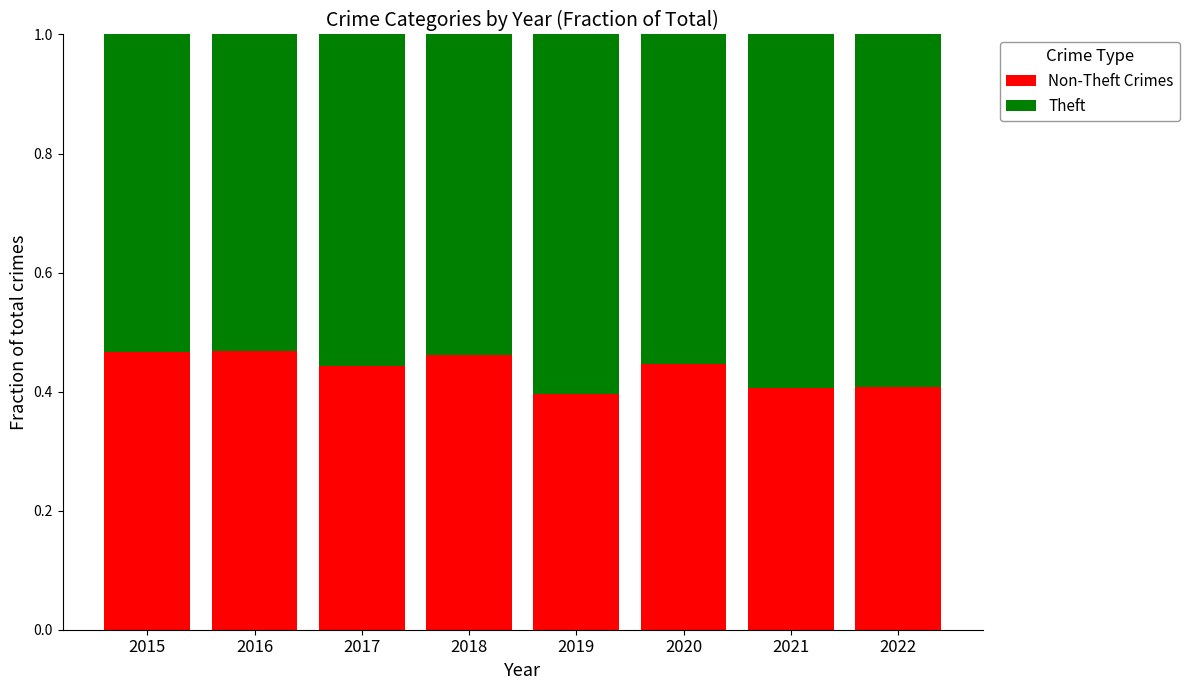

What is the total value across all series at 2018?

1.0